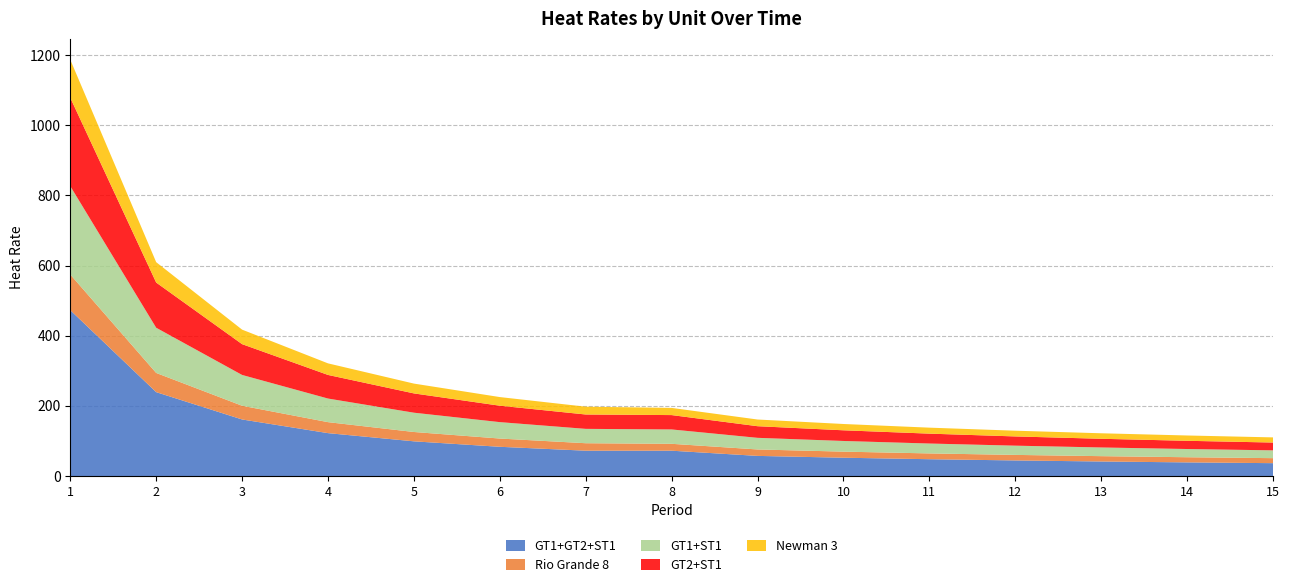

Reading right to left, transcribe all the data shown in this chart.

GT1+GT2+ST1: 36.7	38.9	41.5	44.5	48.0	52.2	57.4	72.2	72.2	83.4	99.0	122.3	161.3	239.2	472.9
Rio Grande 8: 14.3	14.7	15.2	15.8	16.5	17.3	18.4	19.6	21.3	23.5	26.6	31.3	39.1	54.7	101.6
GT1+ST1: 22.3	23.4	24.8	26.3	28.2	30.4	33.1	40.9	40.9	46.8	55.0	67.3	87.8	128.8	252.0
GT2+ST1: 22.3	23.4	24.8	26.3	28.2	30.4	33.1	40.9	40.9	46.8	55.0	67.3	87.8	128.8	252.0
Newman 3: 14.7	15.2	15.7	16.3	17.1	18.0	19.1	20.5	22.2	24.6	28.0	33.0	41.4	58.1	108.5